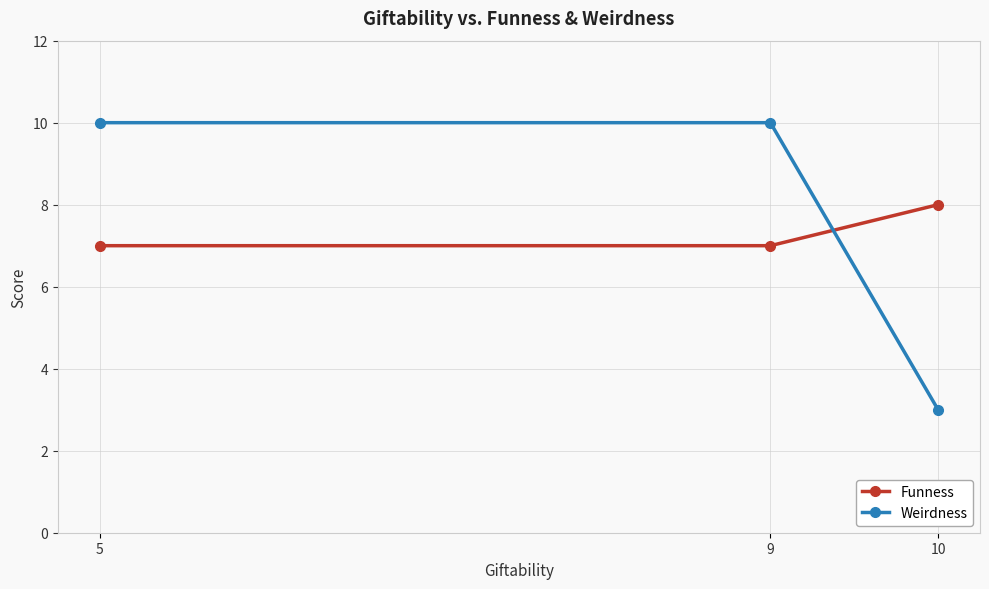

The Weirdness series shows 5 at 9. True or false?

False